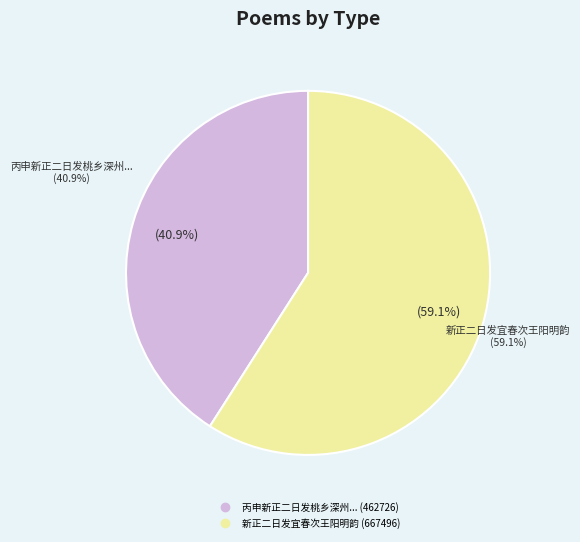

What is the ratio of the value at 丙申新正二日发桃乡深州至衡水湖，坚冰犹被怅望而返 to the value at 新正二日发宜春次王阳明韵?

0.7